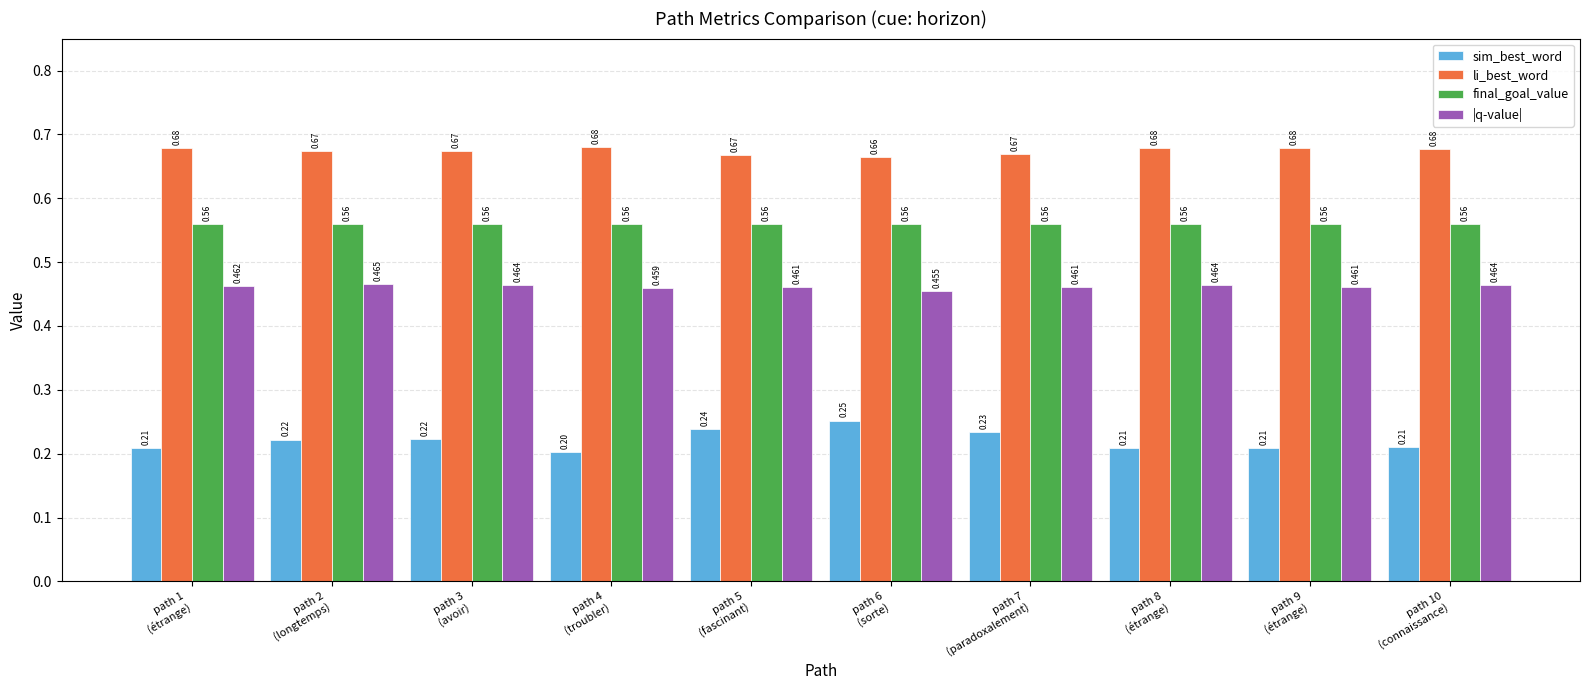

List the series in order of their peak value, highest first.

li_best_word, final_goal_value, |q-value|, sim_best_word